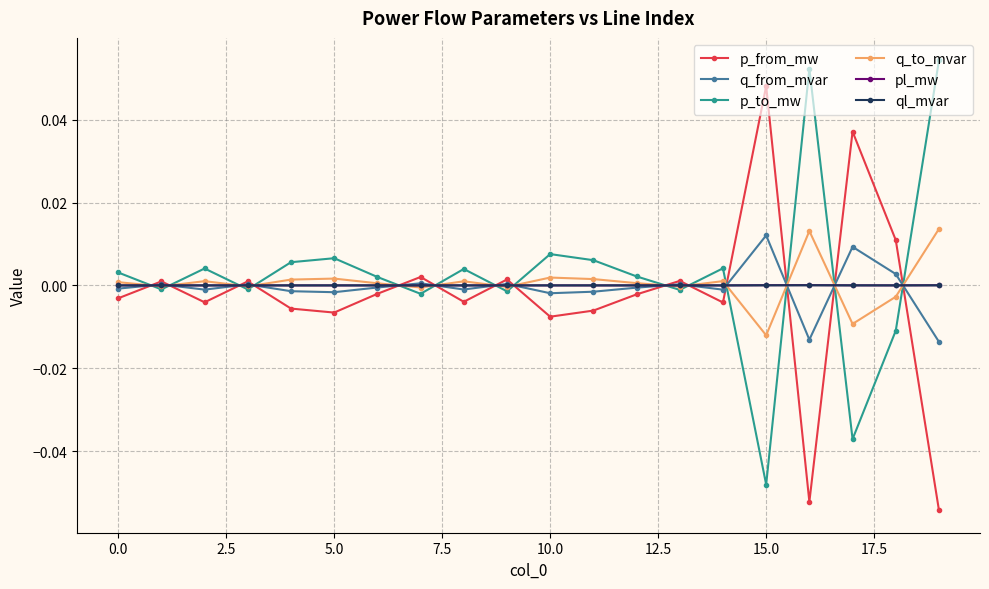

What are all the series names shown in the legend?

p_from_mw, q_from_mvar, p_to_mw, q_to_mvar, pl_mw, ql_mvar